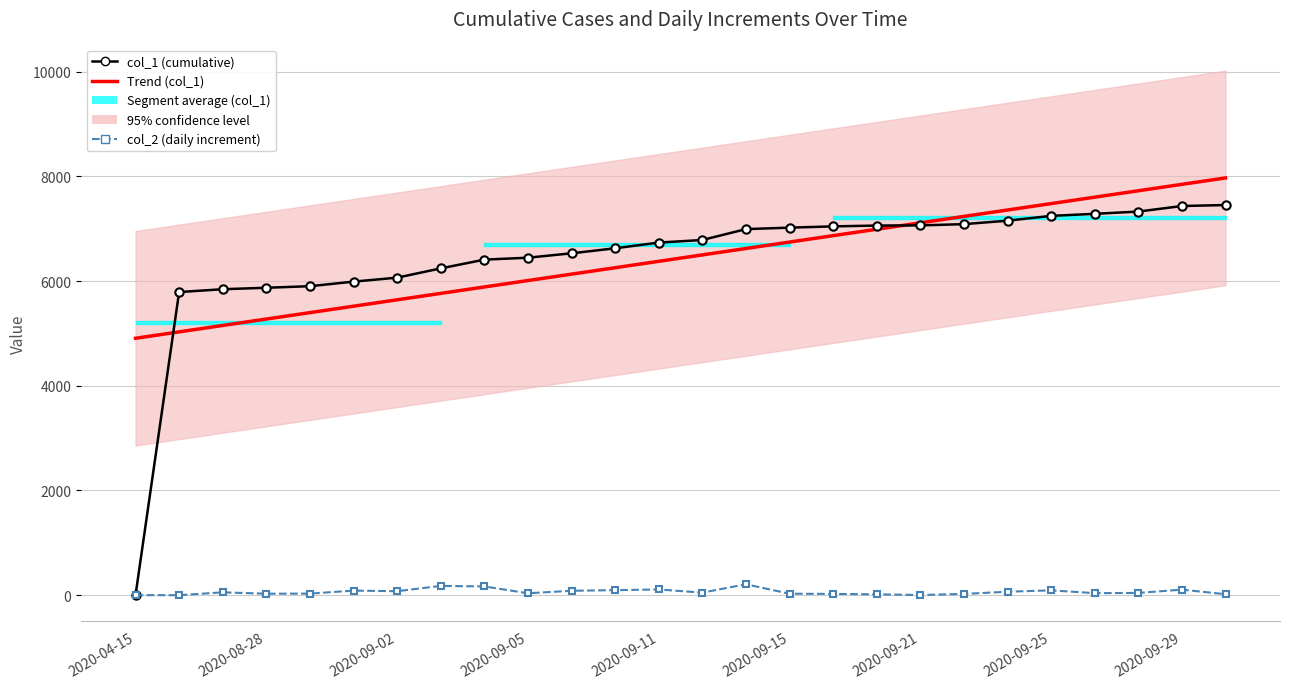

Which category has the lowest value across all series?

2020-04-15